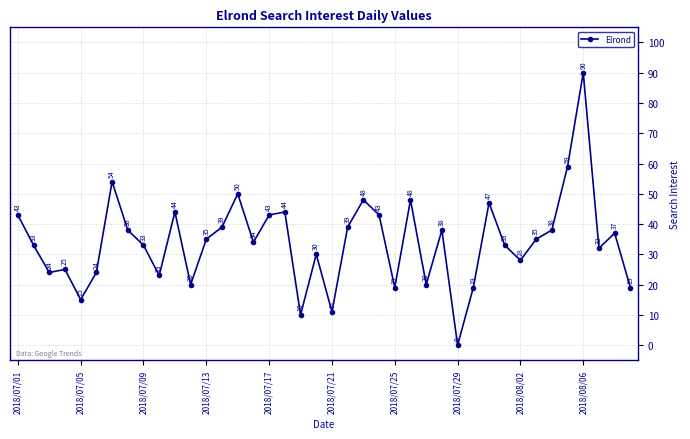

What is the value of the 31st point from the left?

47